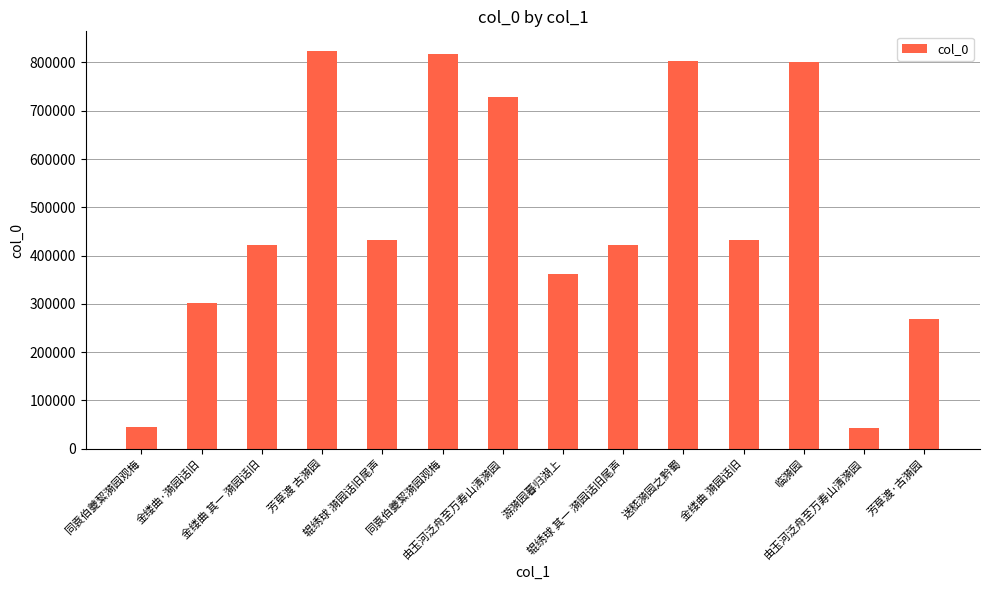

Count the number of categories in the chart.

14